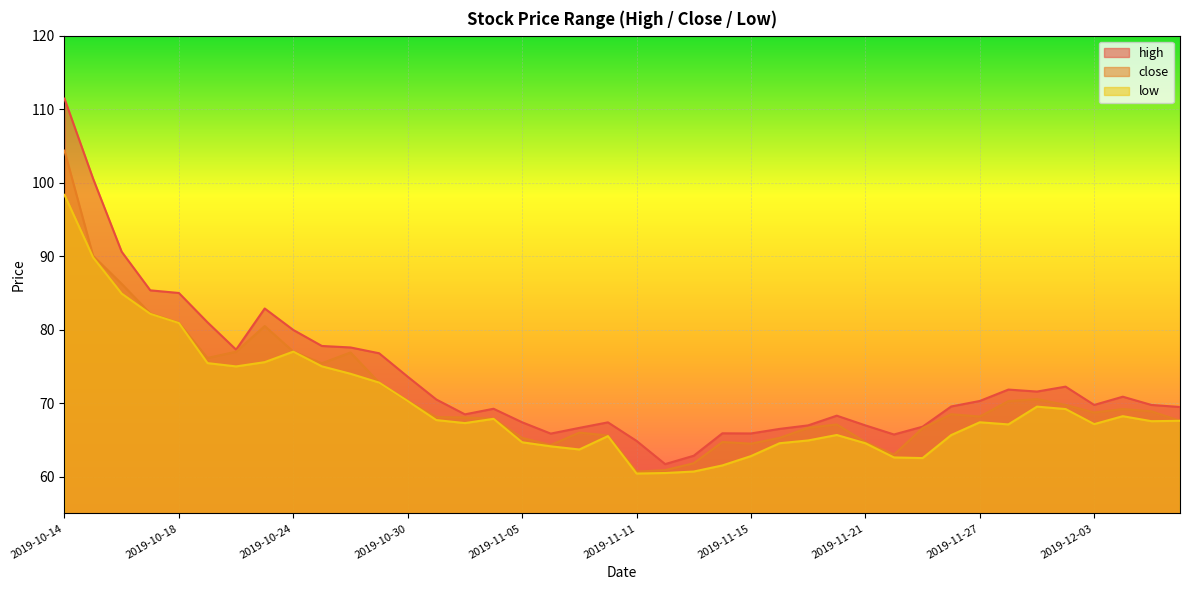

What is the minimum value shown in the chart?

60.4